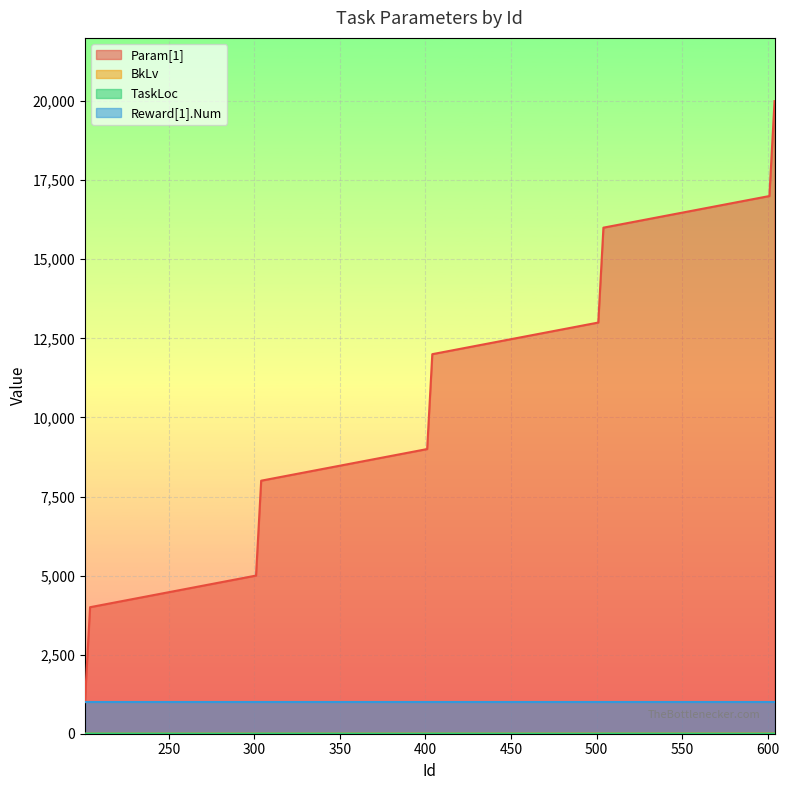

What is the approximate value of Param[1] at 203, to the nearest 10?

3000